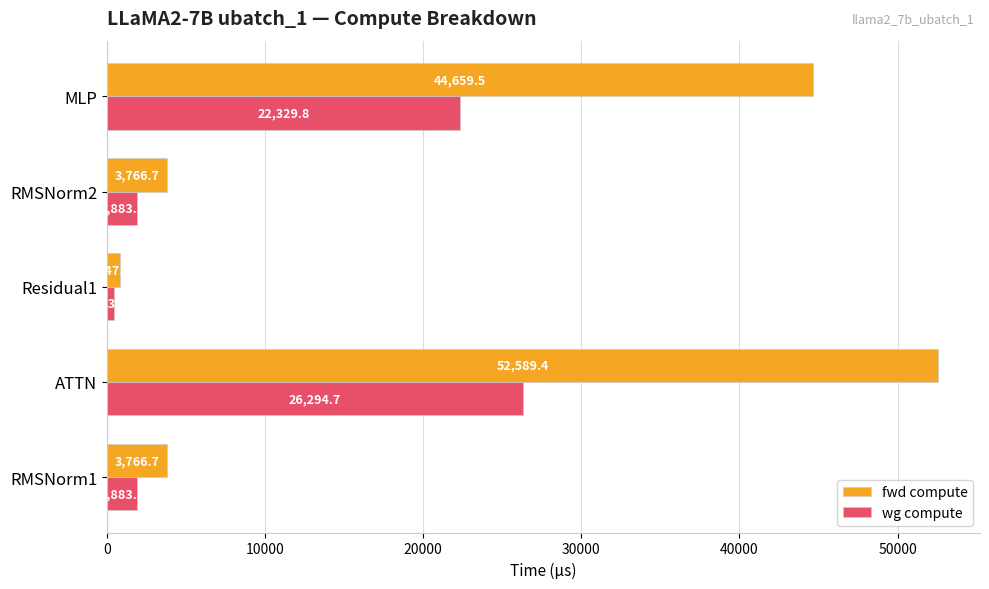

Which series changed the most between RMSNorm1 and ATTN?

fwd compute